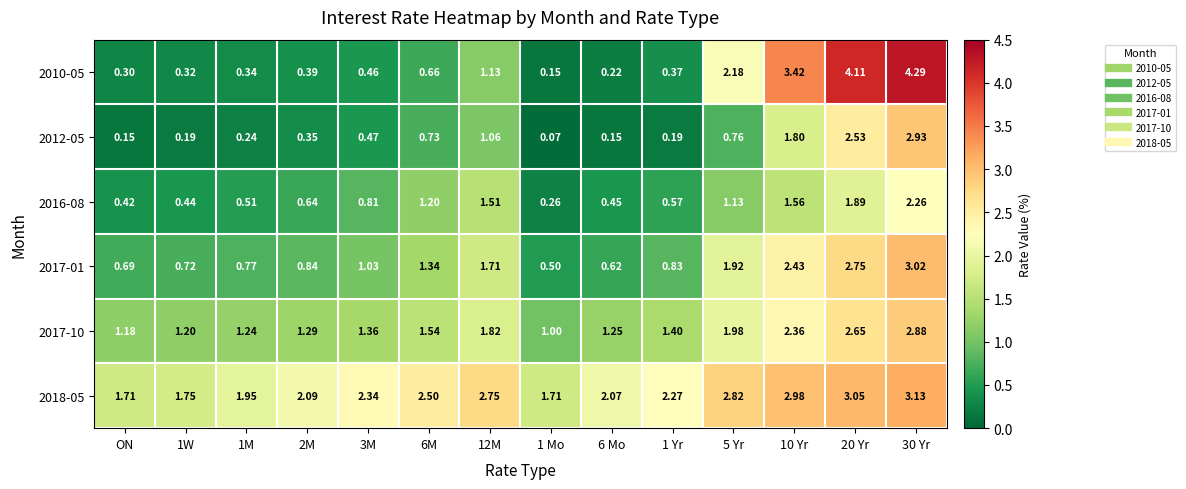

Reading left to right, extract all data points from this chart.

2010-05: ON=0.3	1W=0.3	1M=0.3	2M=0.4	3M=0.5	6M=0.7	12M=1.1	1 Mo=0.1	6 Mo=0.2	1 Yr=0.4	5 Yr=2.2	10 Yr=3.4	20 Yr=4.1	30 Yr=4.3
2012-05: ON=0.1	1W=0.2	1M=0.2	2M=0.3	3M=0.5	6M=0.7	12M=1.1	1 Mo=0.1	6 Mo=0.1	1 Yr=0.2	5 Yr=0.8	10 Yr=1.8	20 Yr=2.5	30 Yr=2.9
2016-08: ON=0.4	1W=0.4	1M=0.5	2M=0.6	3M=0.8	6M=1.2	12M=1.5	1 Mo=0.3	6 Mo=0.5	1 Yr=0.6	5 Yr=1.1	10 Yr=1.6	20 Yr=1.9	30 Yr=2.3
2017-01: ON=0.7	1W=0.7	1M=0.8	2M=0.8	3M=1.0	6M=1.3	12M=1.7	1 Mo=0.5	6 Mo=0.6	1 Yr=0.8	5 Yr=1.9	10 Yr=2.4	20 Yr=2.8	30 Yr=3.0
2017-10: ON=1.2	1W=1.2	1M=1.2	2M=1.3	3M=1.4	6M=1.5	12M=1.8	1 Mo=1.0	6 Mo=1.2	1 Yr=1.4	5 Yr=2.0	10 Yr=2.4	20 Yr=2.6	30 Yr=2.9
2018-05: ON=1.7	1W=1.8	1M=1.9	2M=2.1	3M=2.3	6M=2.5	12M=2.8	1 Mo=1.7	6 Mo=2.1	1 Yr=2.3	5 Yr=2.8	10 Yr=3.0	20 Yr=3.0	30 Yr=3.1